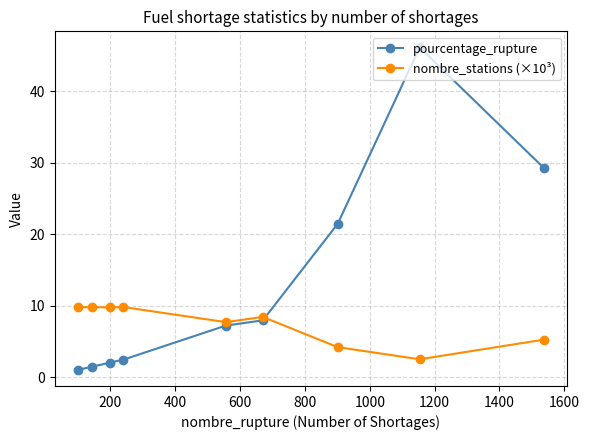

Which series has the largest total across all categories?

pourcentage_rupture